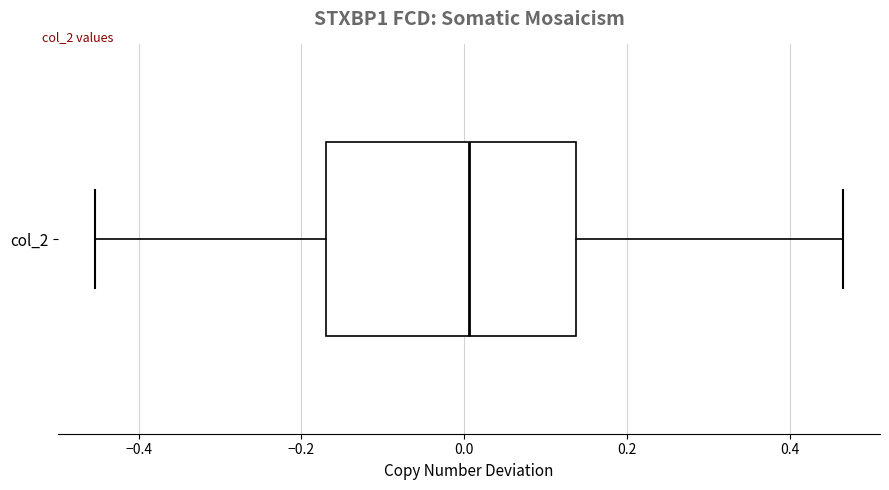

Transcribe this box plot: give where the median line is, the range the box spans, and where the two whiskers end, as read against the x-axis. The values are not printed on the chart, so give them approximately, as read against the axis.

median 0.00, box -0.16 to 0.14, whiskers -0.46 to 0.46